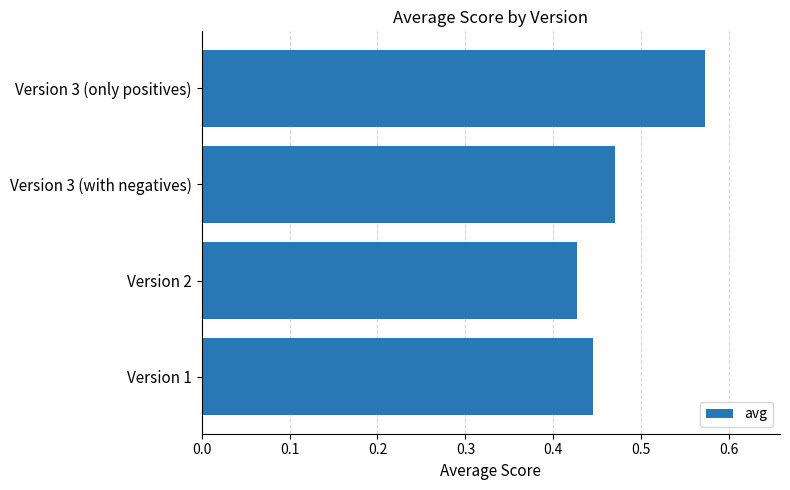

What is the sum of all values?

1.9